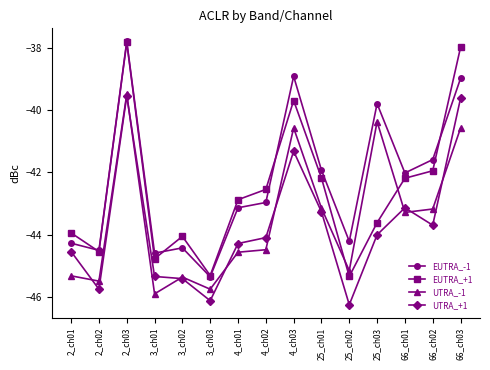

What is the difference between the maximum and second lowest values in the UTRA_-1 series?

6.3